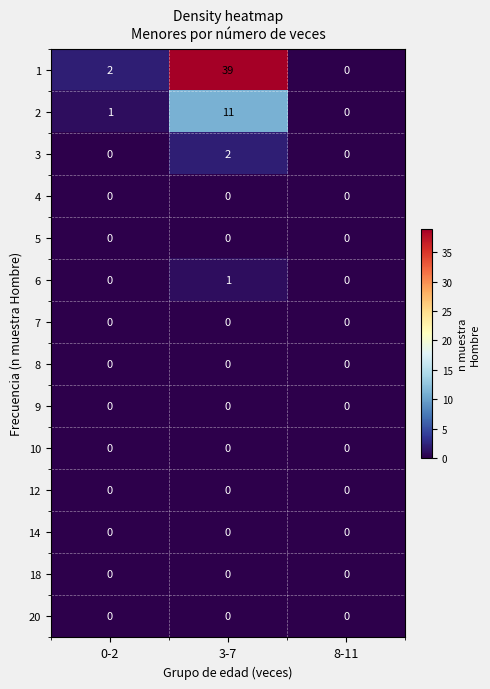

At which label does 2 reach its peak?

3-7